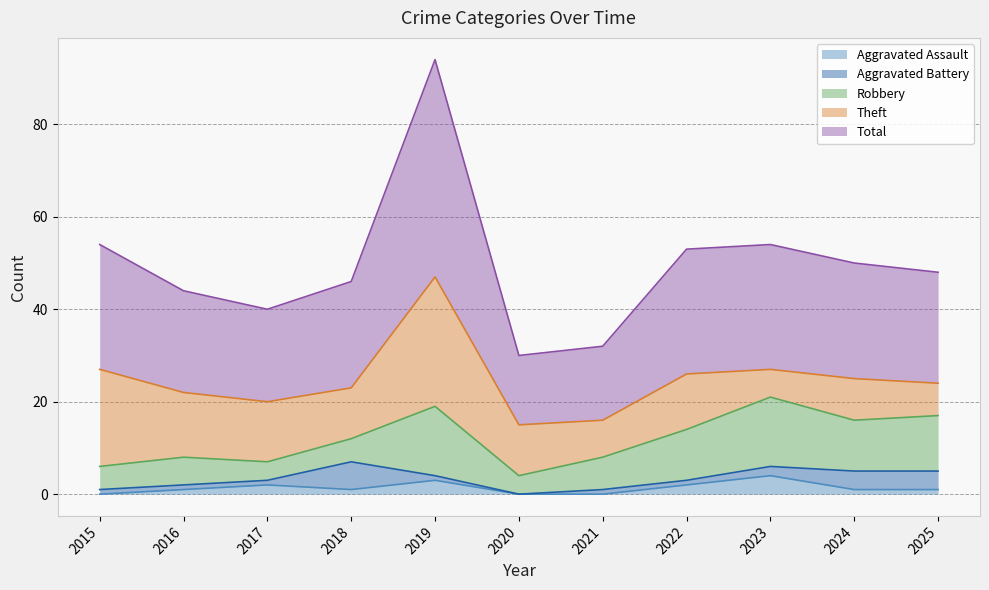

Which series ends up on top after the final intersection of Aggravated Battery and Robbery?

Robbery